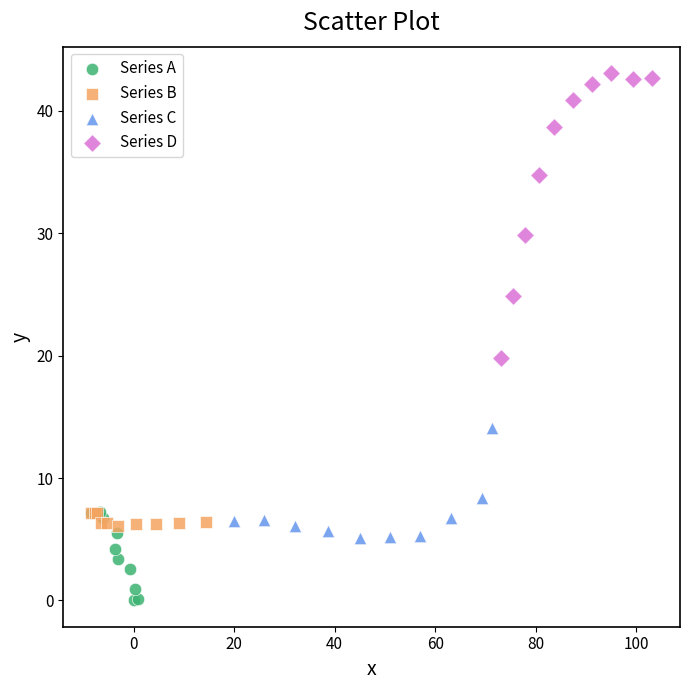

What are all the series names shown in the legend?

Series A, Series B, Series C, Series D